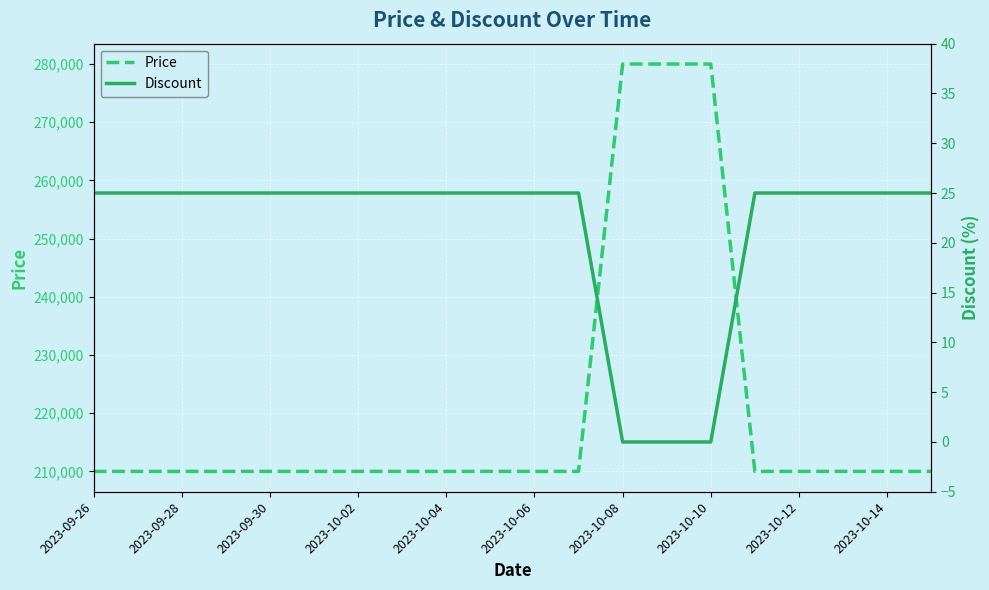

What is the value of the Price point at the 16th from the left?

210000